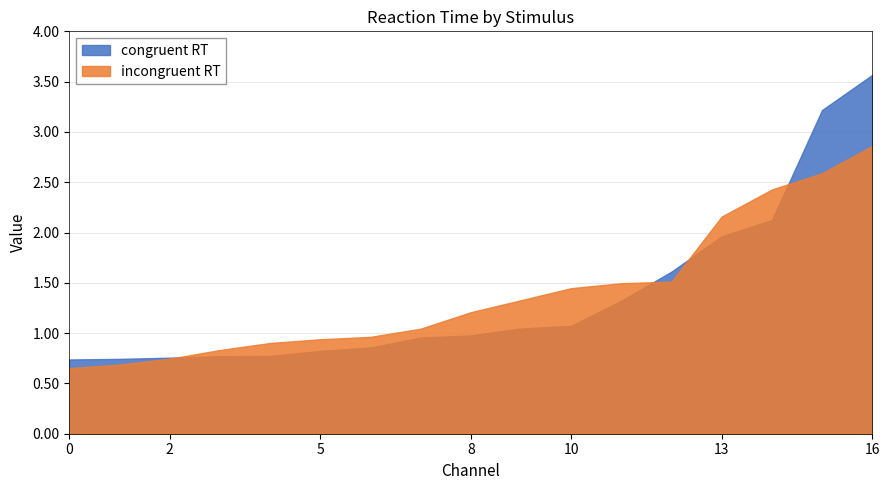

What are all the series names shown in the legend?

congruent RT, incongruent RT